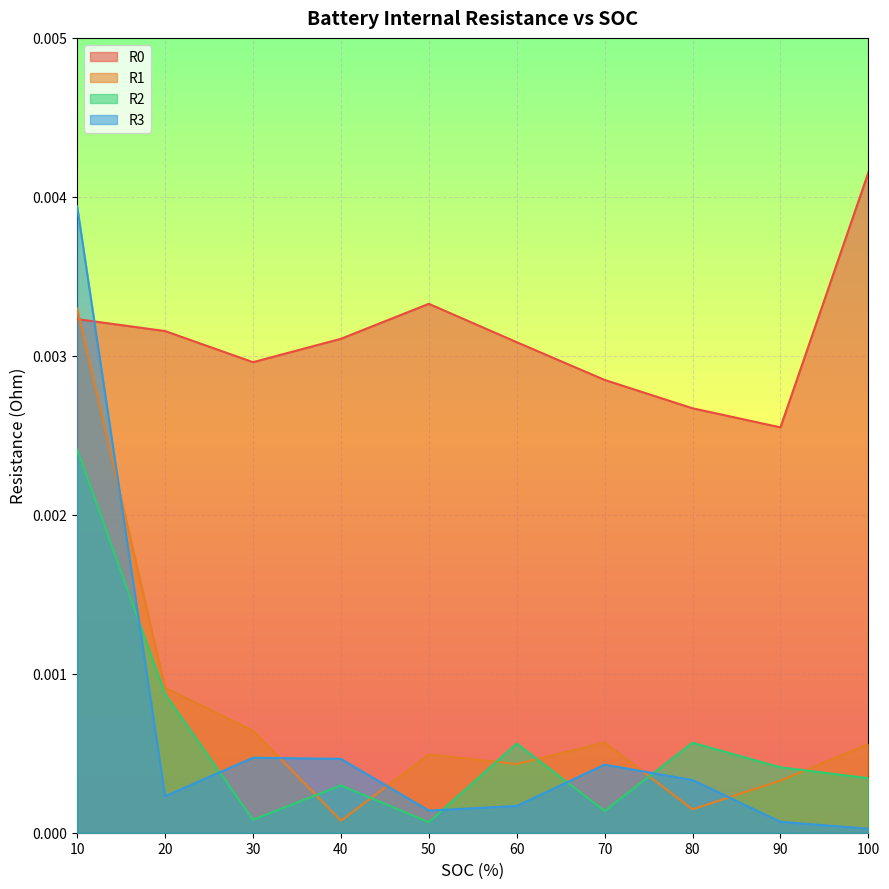

How many lines are shown in the chart?

4